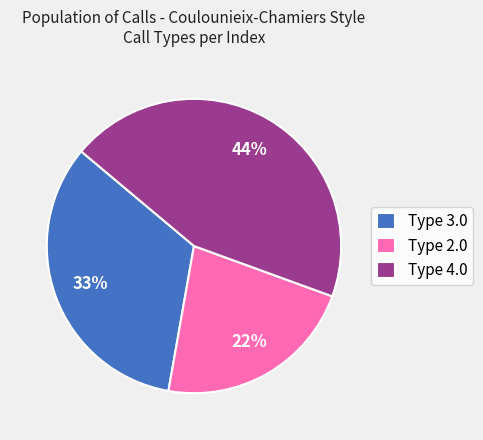

What is the largest slice in the pie chart?

Type 4.0